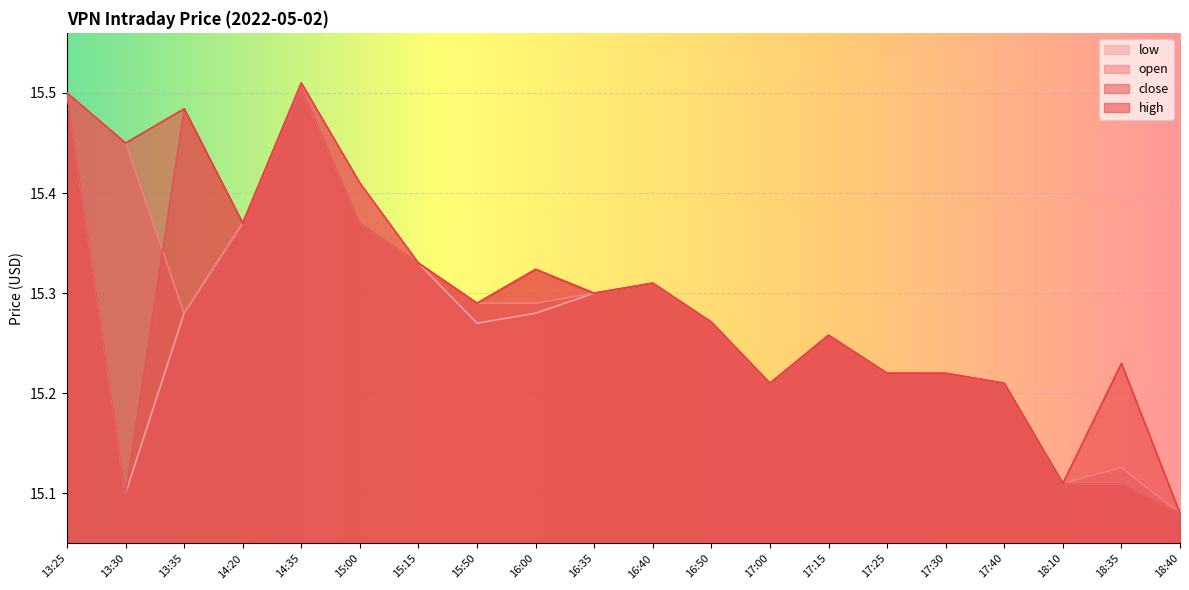

In close, how many points are higher than both neighbors (excluding endpoints)?

5